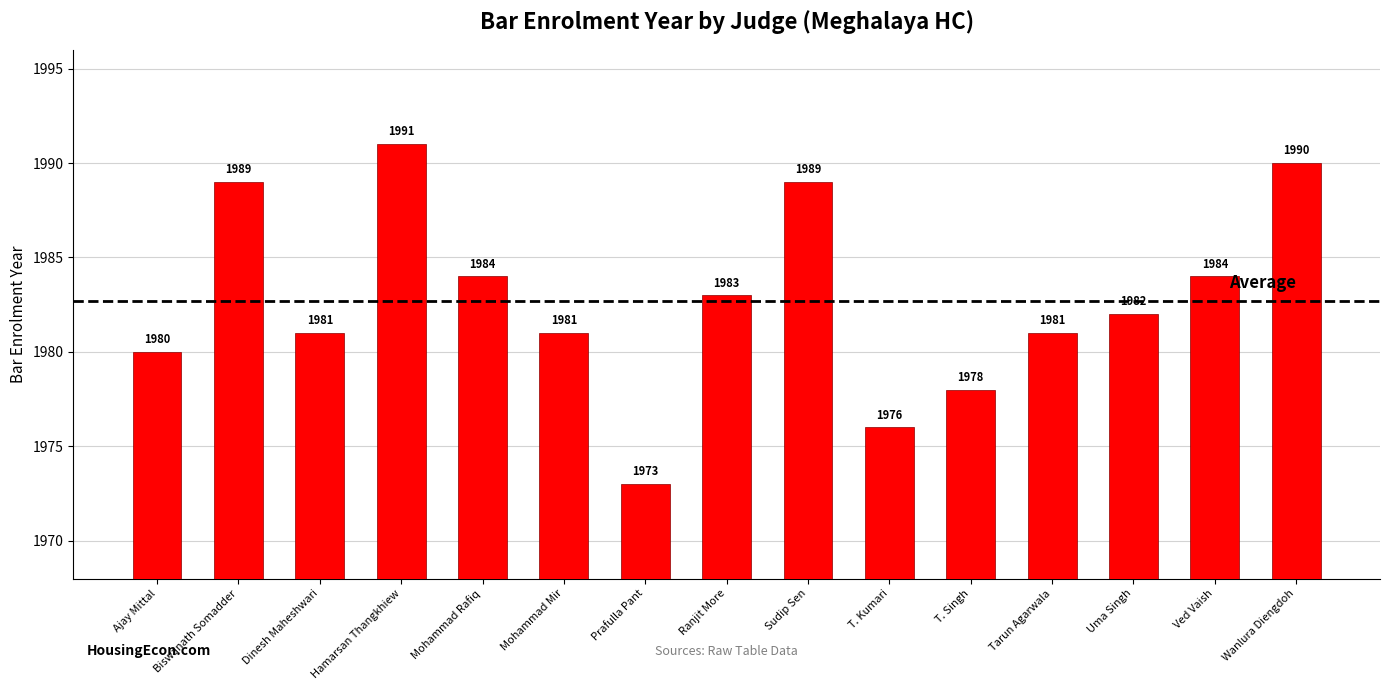

Which category has the lowest value across all series?

Prafulla Pant